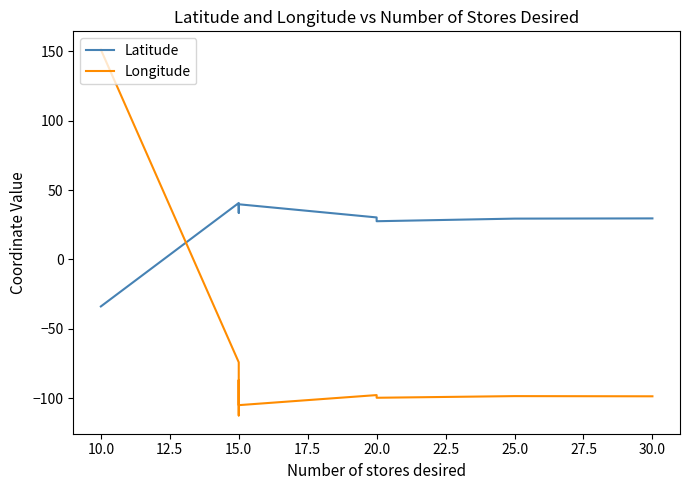

Which series changed the most between 20.0 and 15.0?

Longitude